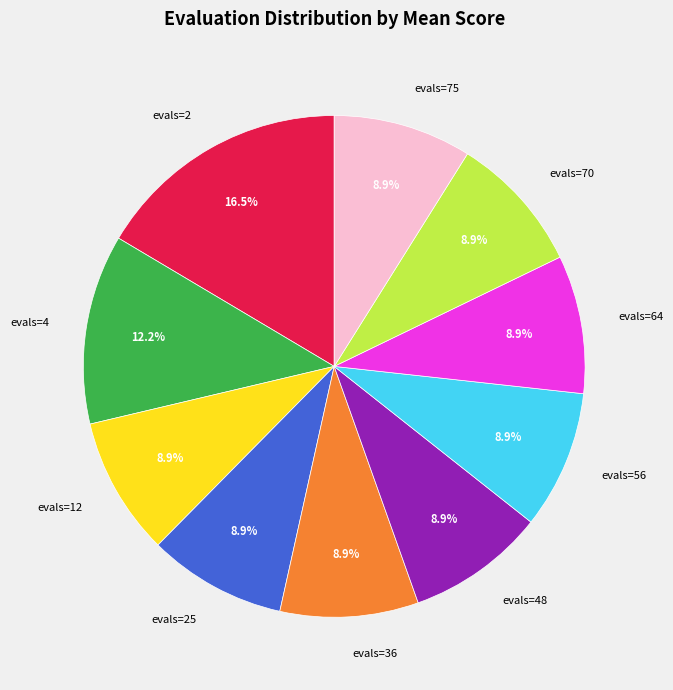

True or false: evals=4 accounts for 12% of the total.

True